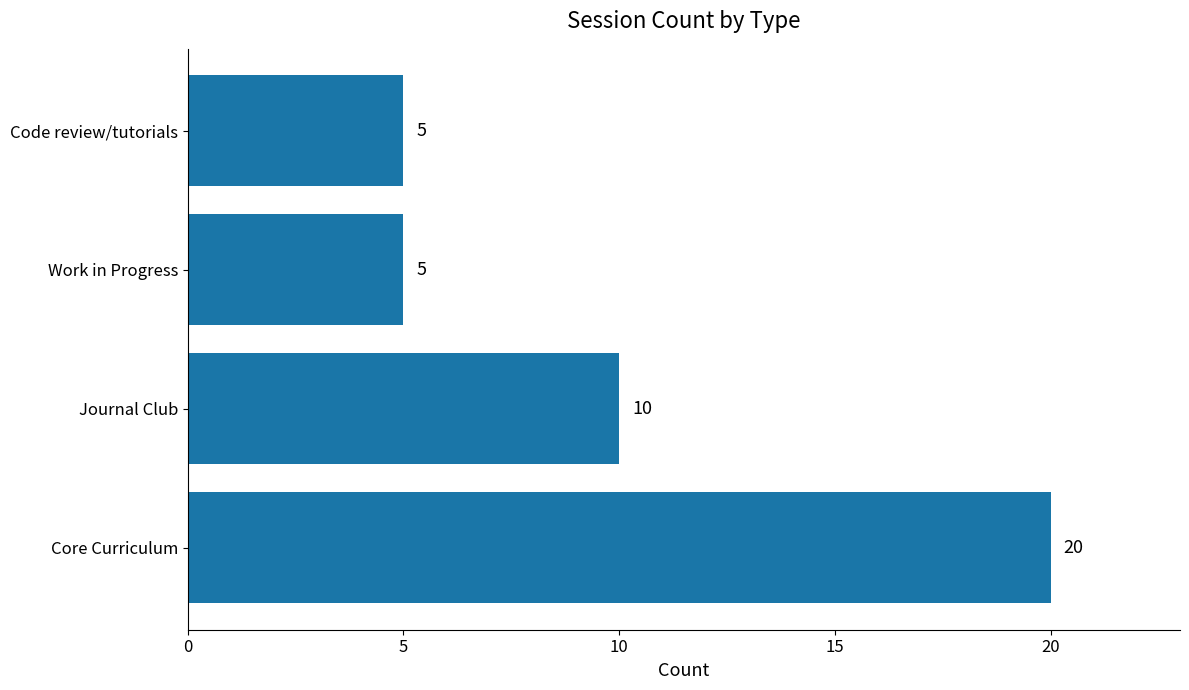

Reading bottom to top, what are all the values shown in this chart?

Core Curriculum=20	Journal Club=10	Work in Progress=5	Code review/tutorials=5